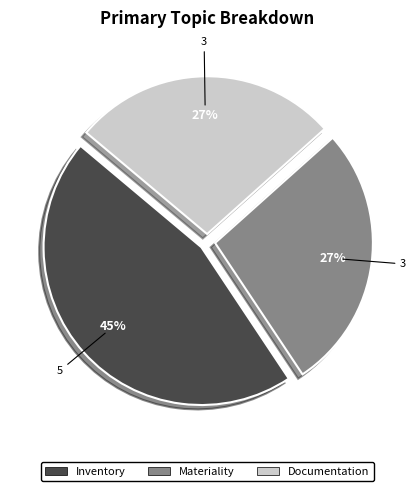

To the nearest percent, what is the difference between the Documentation and Inventory slice percentages?

18%